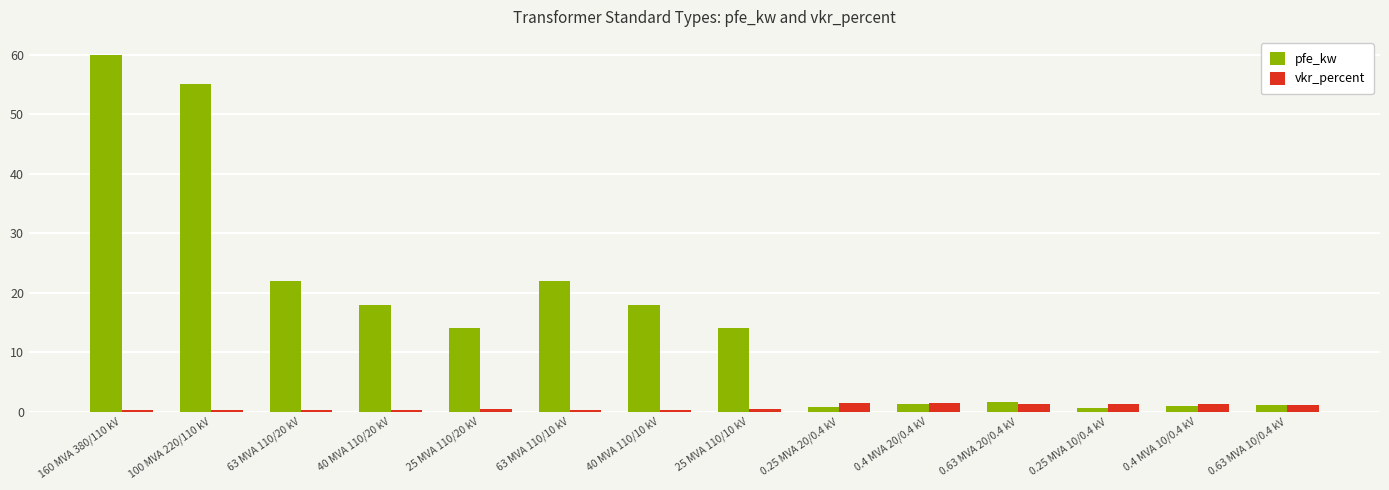

List the series in order of their peak value, lowest first.

vkr_percent, pfe_kw